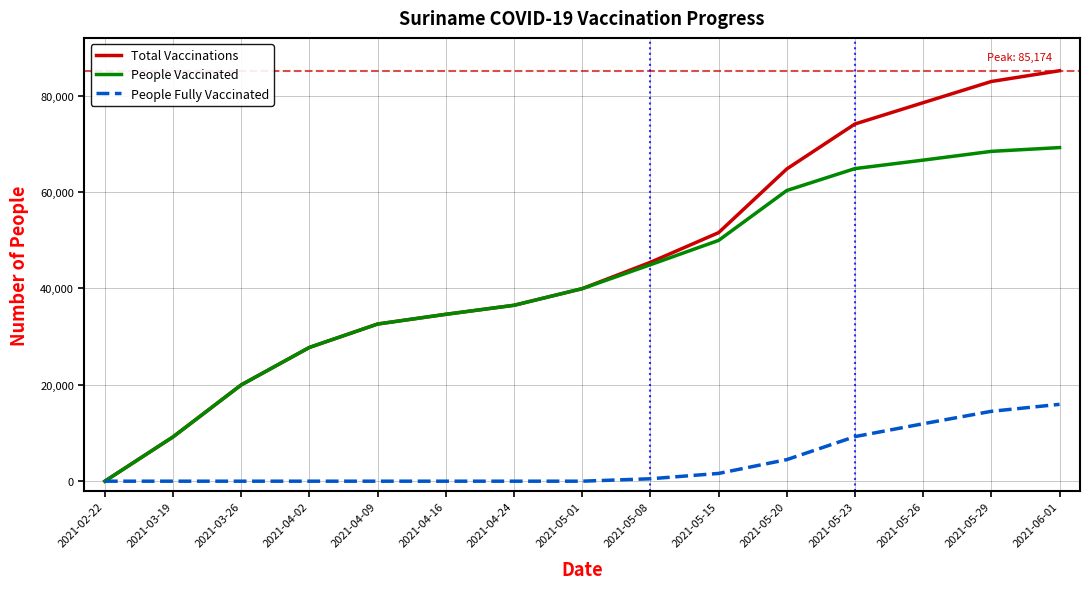

What is the average value of the People Vaccinated series?

41666